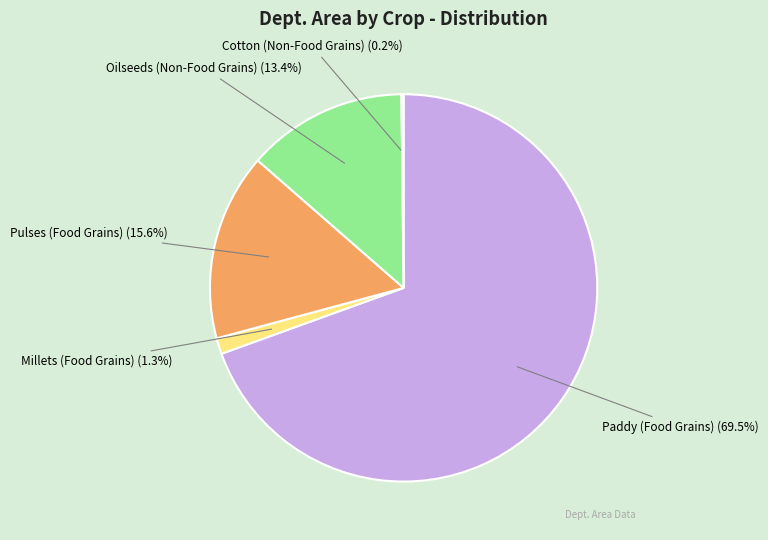

Which has a higher value, Millets (Food Grains) or Pulses (Food Grains)?

Pulses (Food Grains)